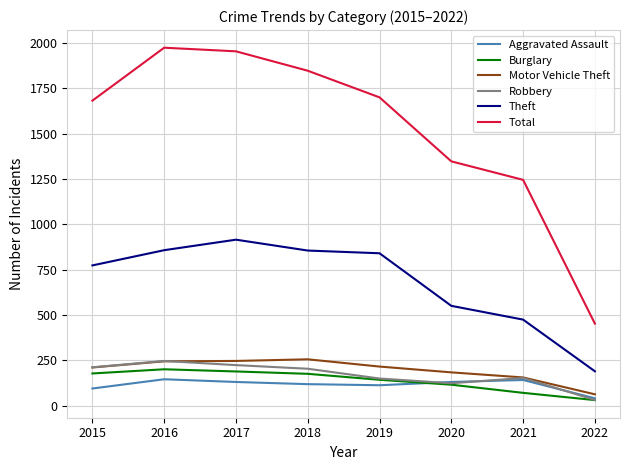

True or false: Total and Theft intersect in this chart.

False